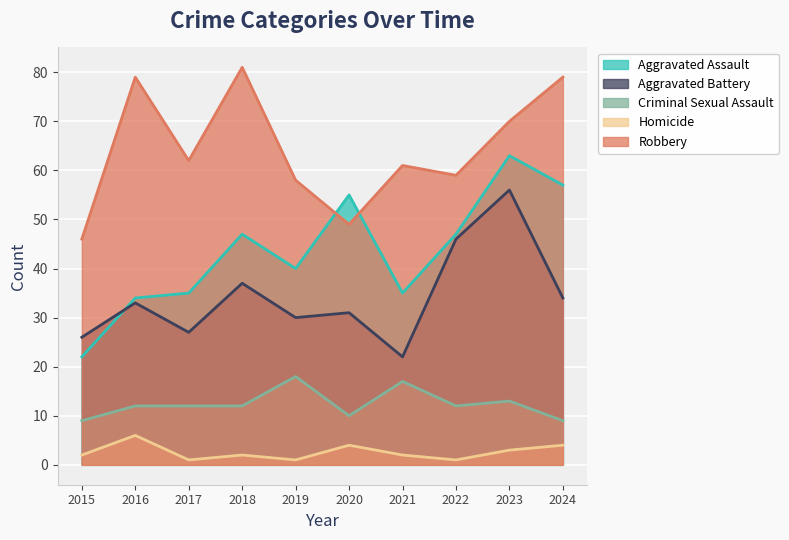

What is the average value of the Aggravated Assault series?

44